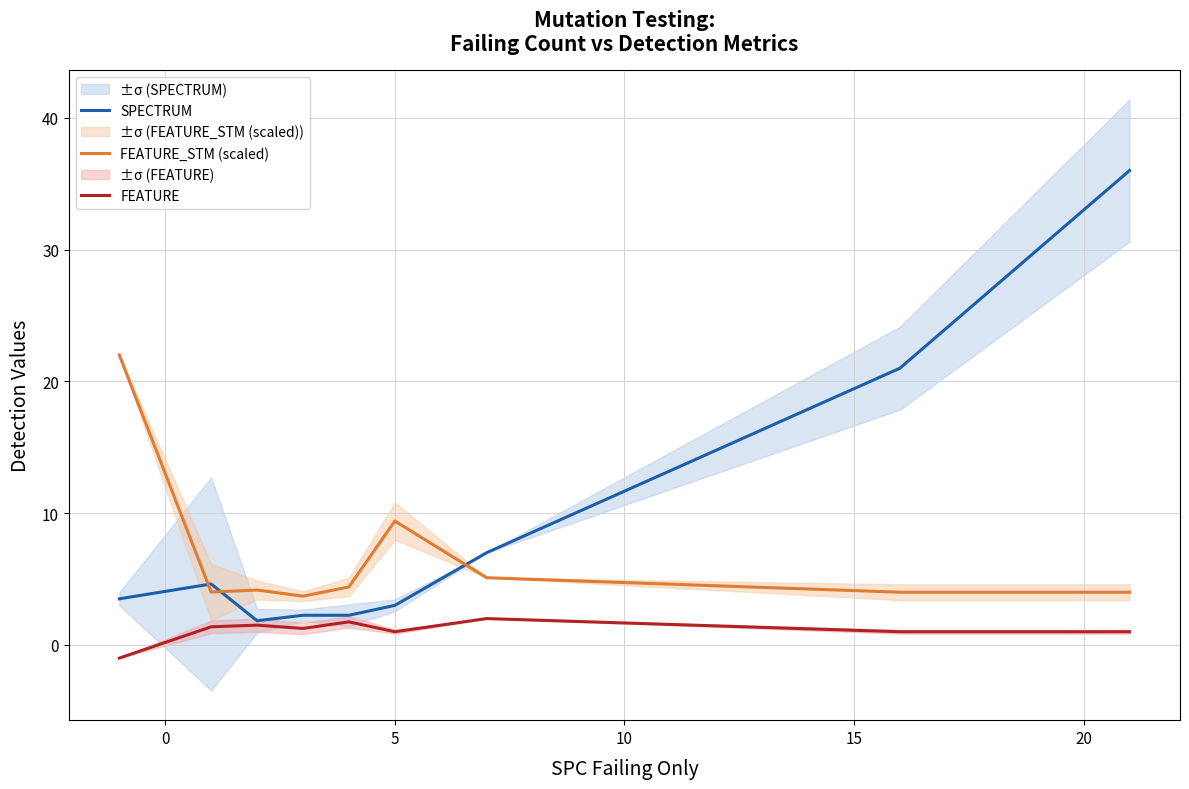

True or false: FEATURE_STM (scaled) and SPECTRUM cross at least once.

True